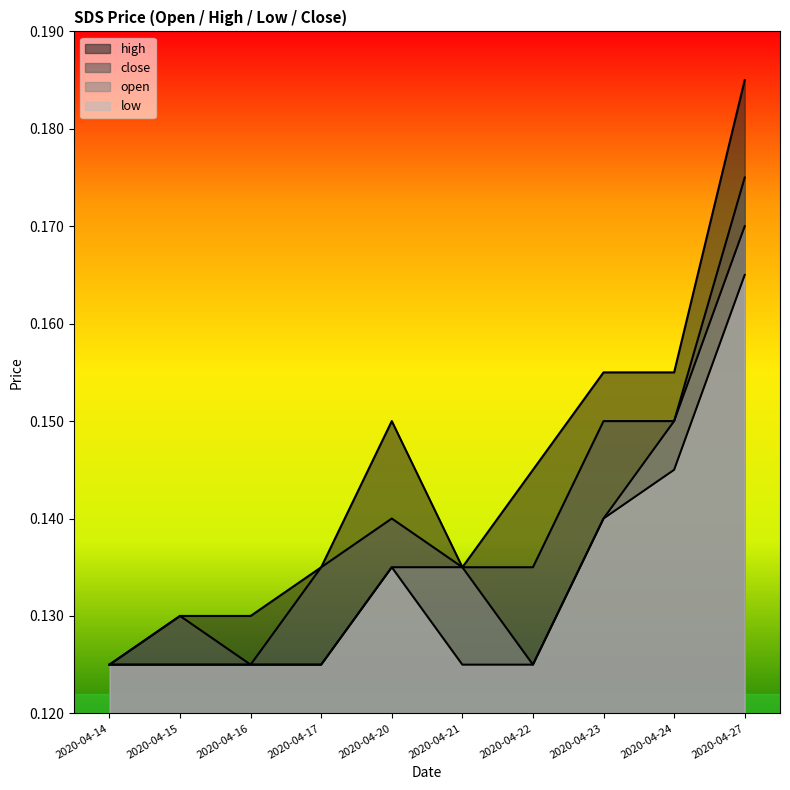

True or false: low and close cross at least once.

False